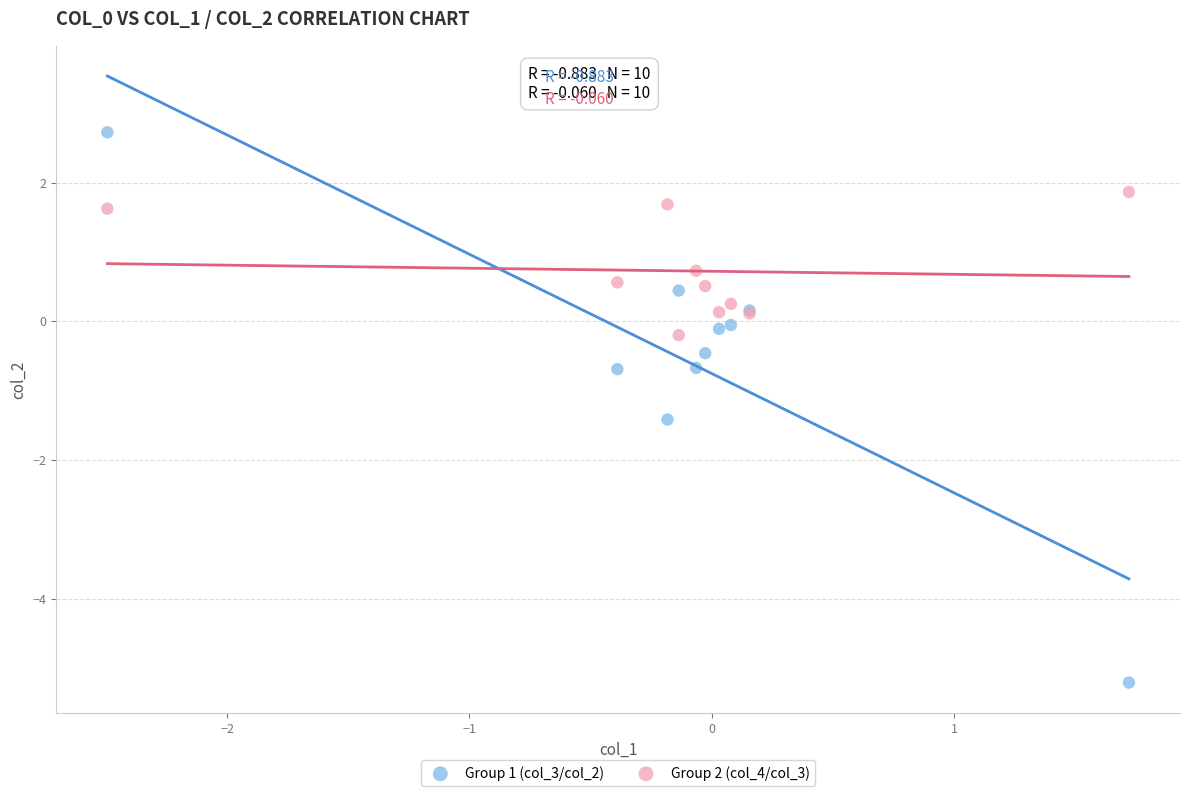

Which series contains the lowest Y value?

Group 1 (col_3/col_2)